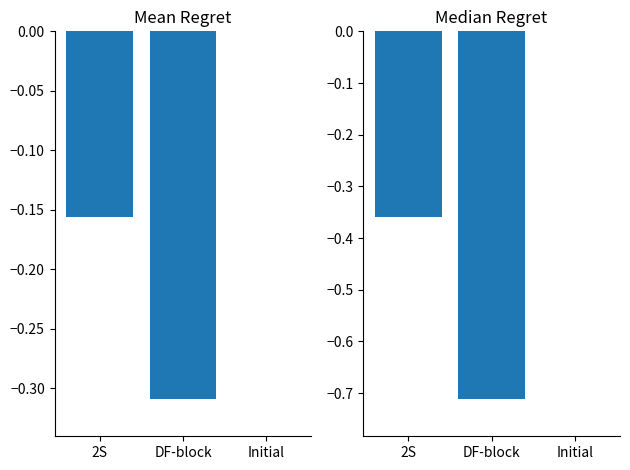

What position from the right is DF-block?

2